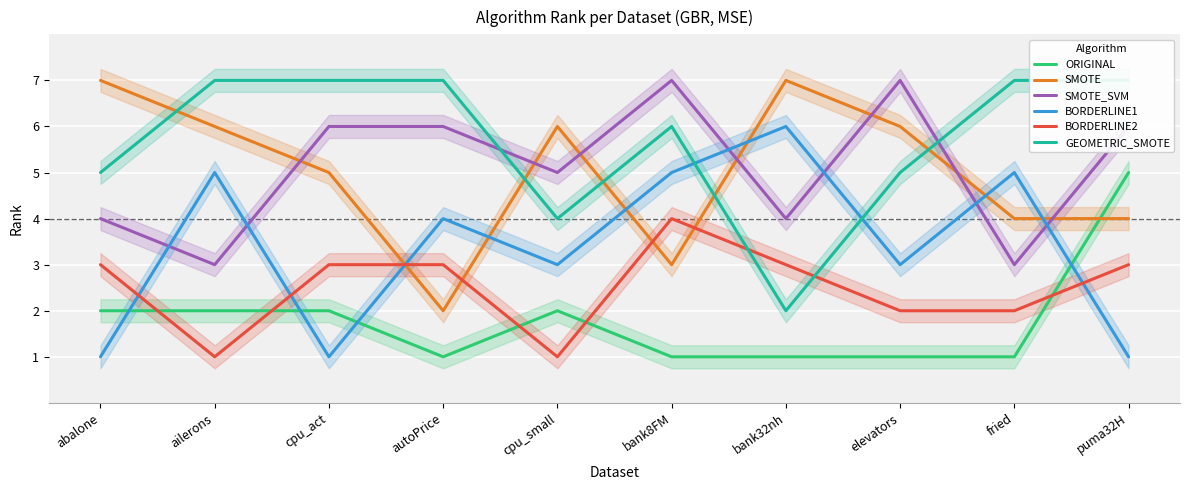

True or false: SMOTE and ORIGINAL intersect in this chart.

True